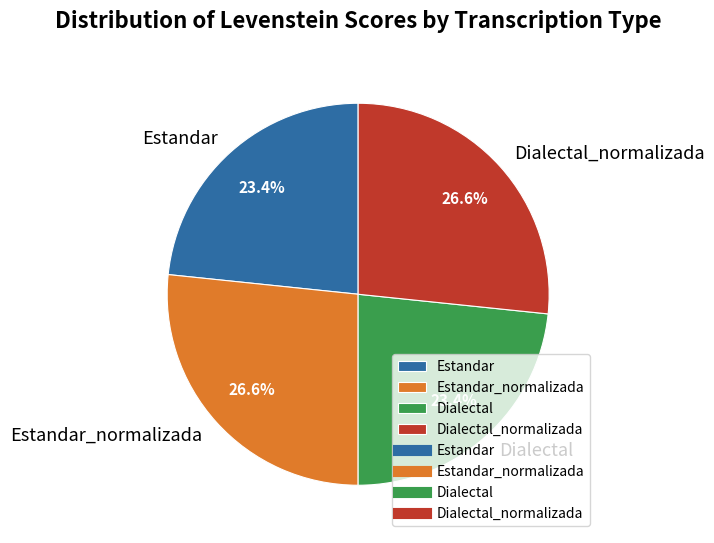

Approximately how many times larger is the value at Dialectal compared to Estandar?

1.0